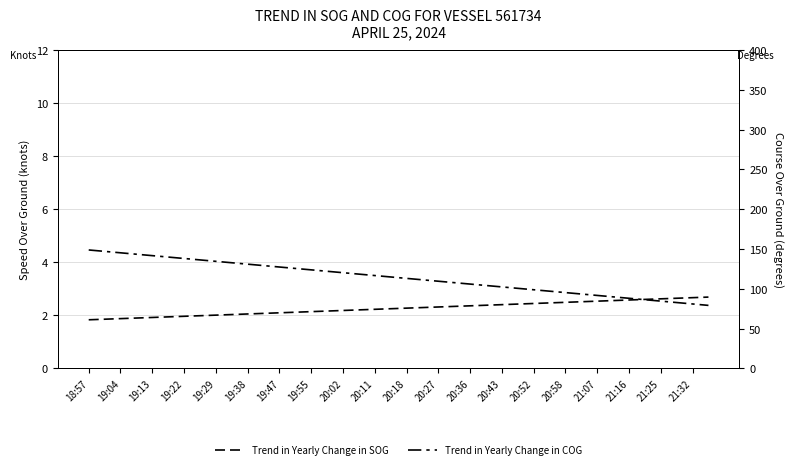

Is it true that Trend in Yearly Change in SOG equals 2.4 at 20:43?

True